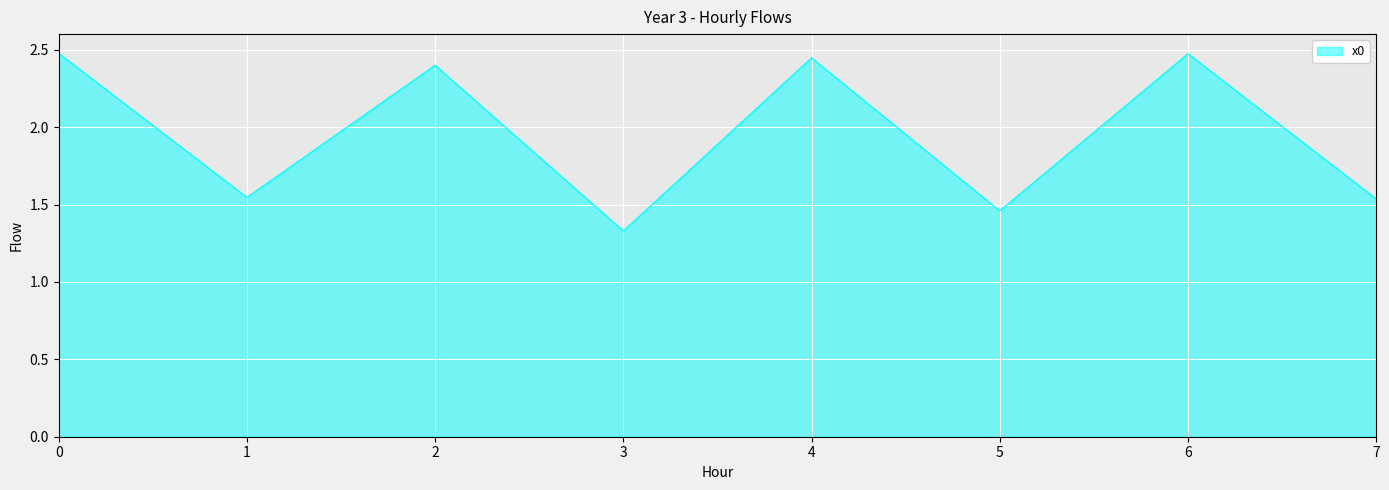

Count the values in the range 1 to 2.

4